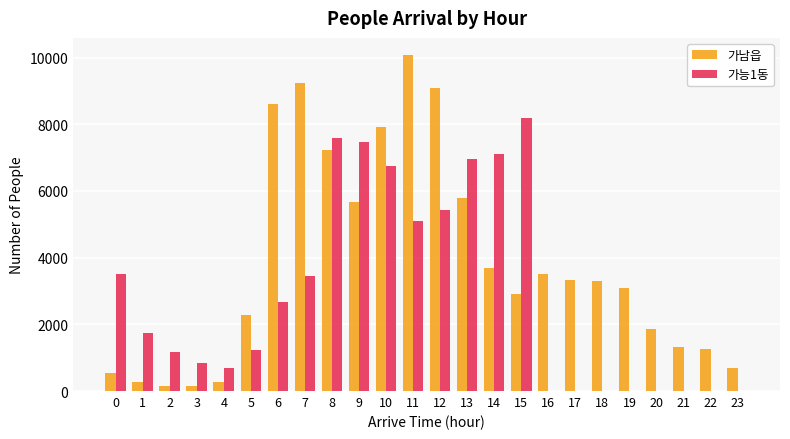

Read the 가남읍 value at 1.

283.3